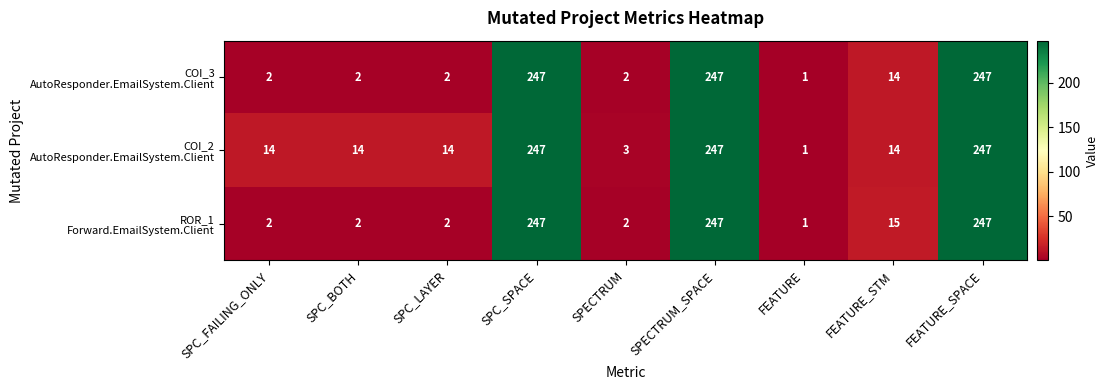

What is the maximum value shown in the chart?

247